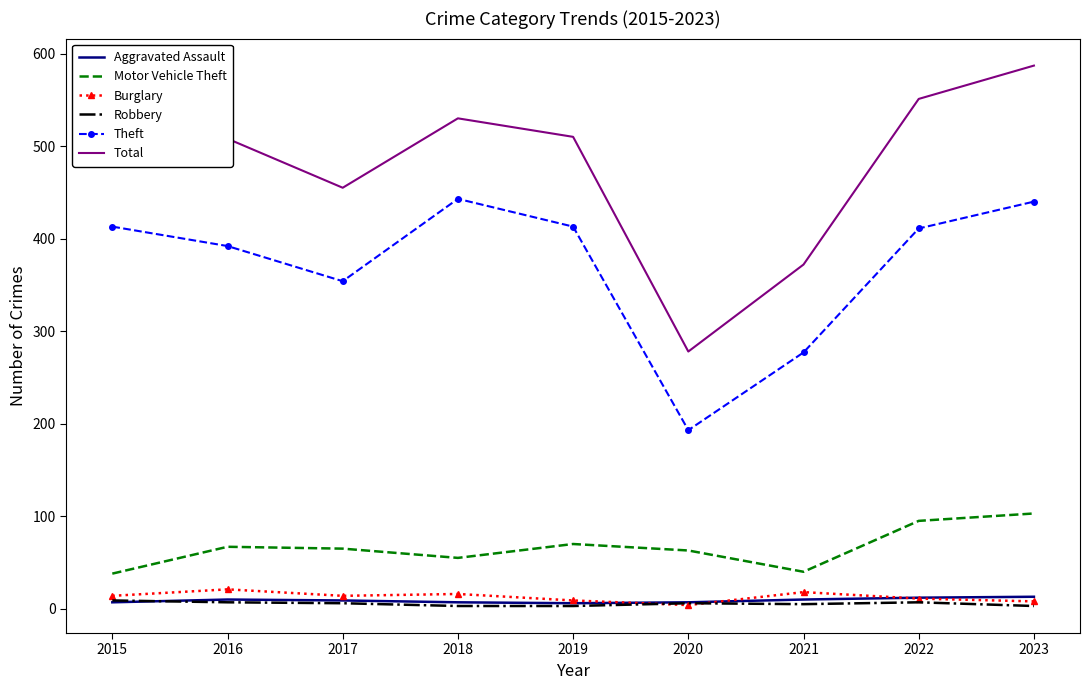

How many series are shown in this chart?

6